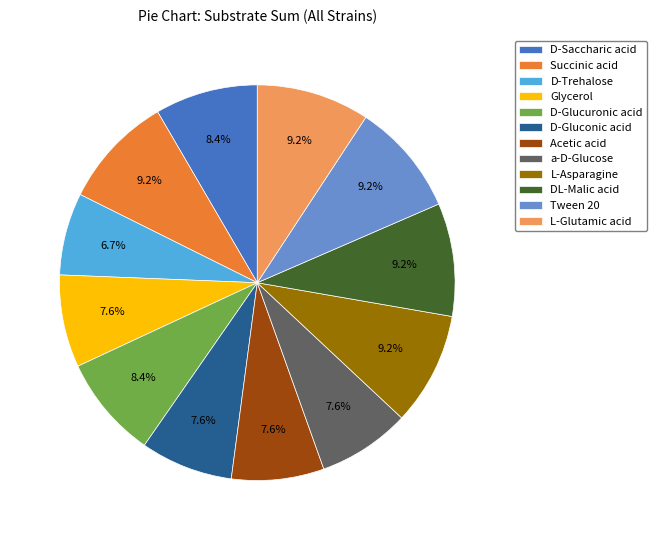

Is it true that Tween 20 is 3% of the pie?

False